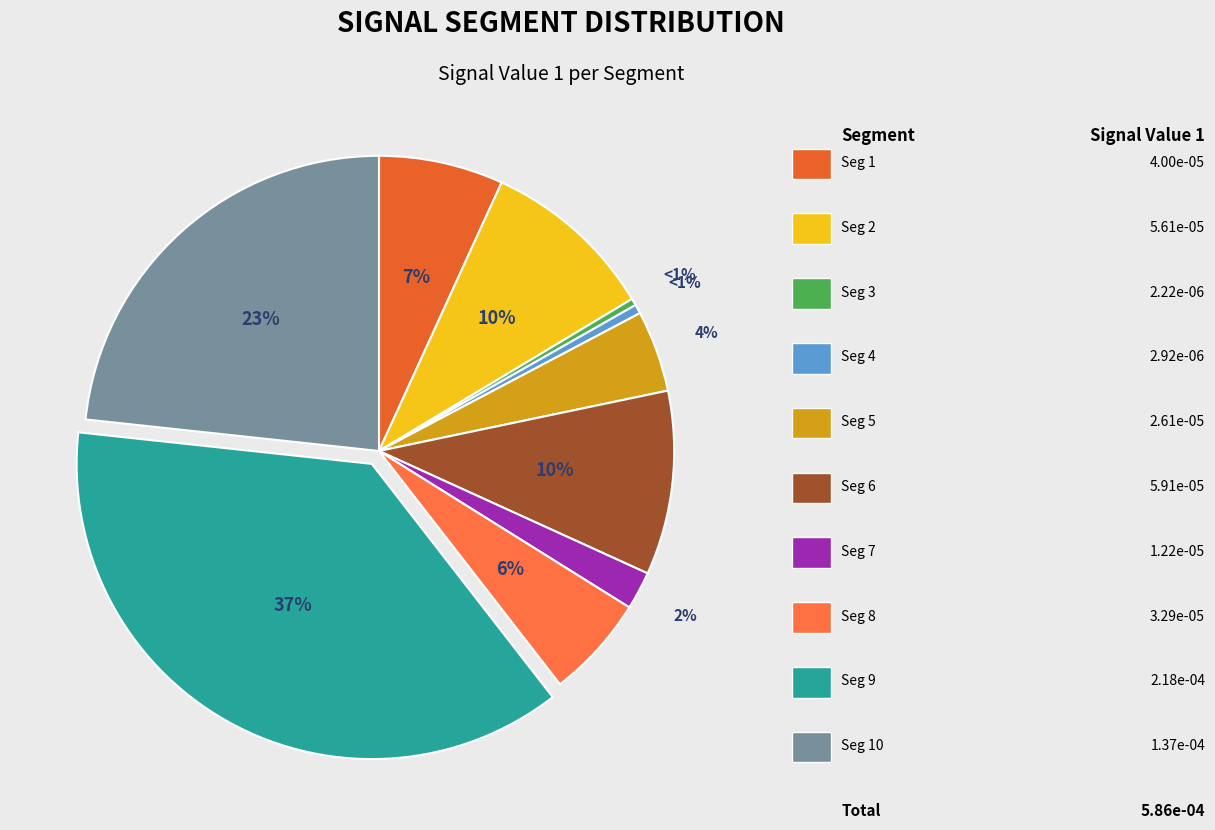

The signal segment 3 slice represents 0% of the pie. True or false?

True